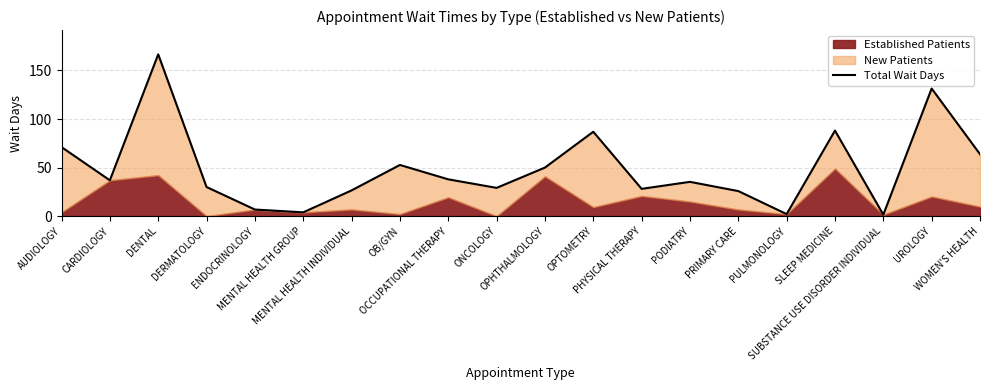

Where is the data nearest to the value 84?

OPTOMETRY